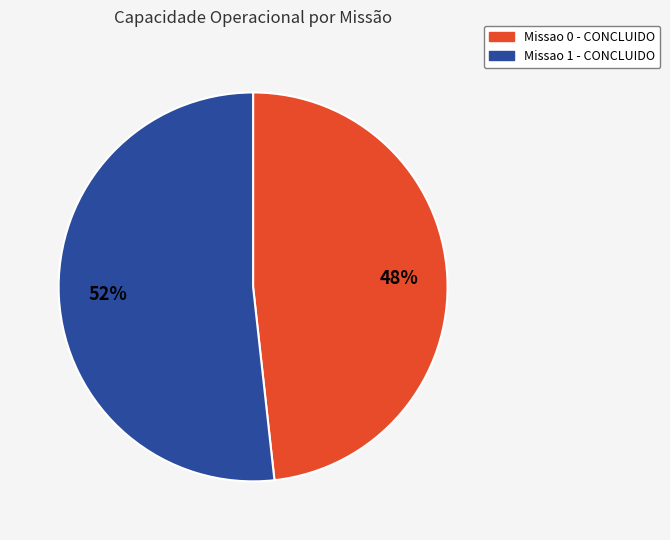

Approximately how many times larger is the value at Missao 1 compared to Missao 0?

1.1